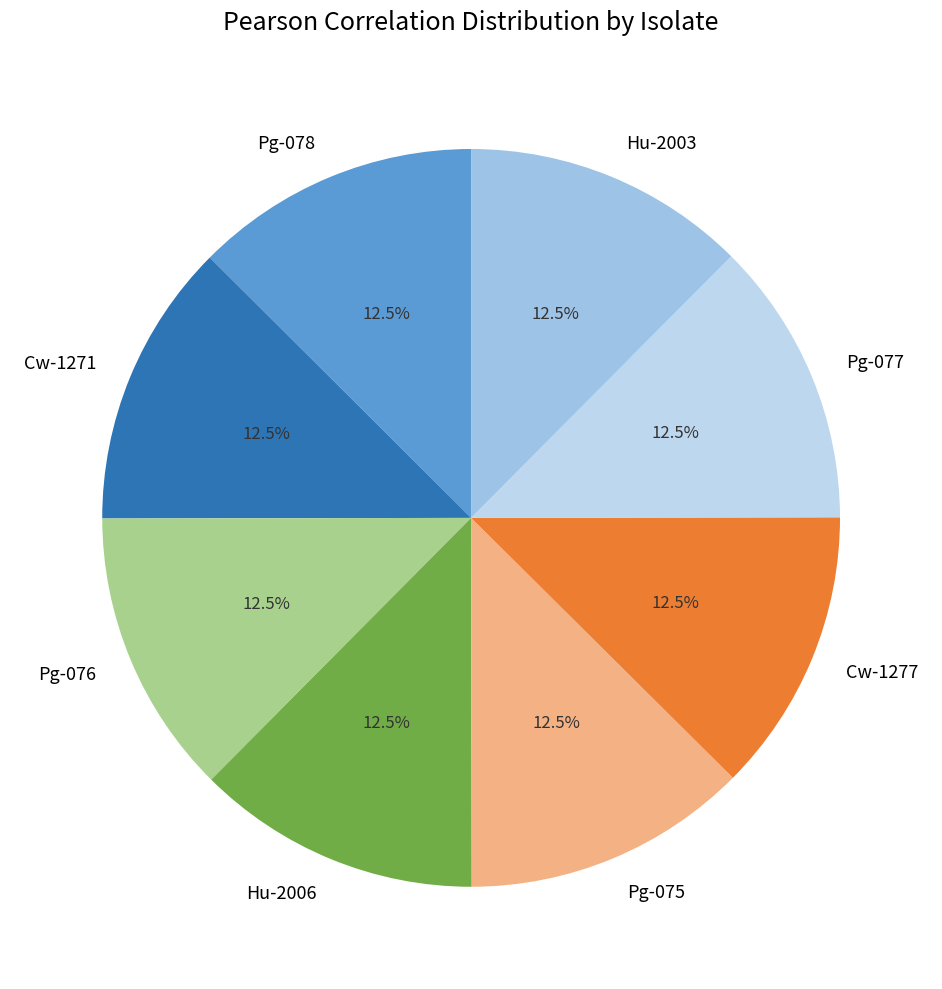

Is there any slice that represents more than half of the pie?

No